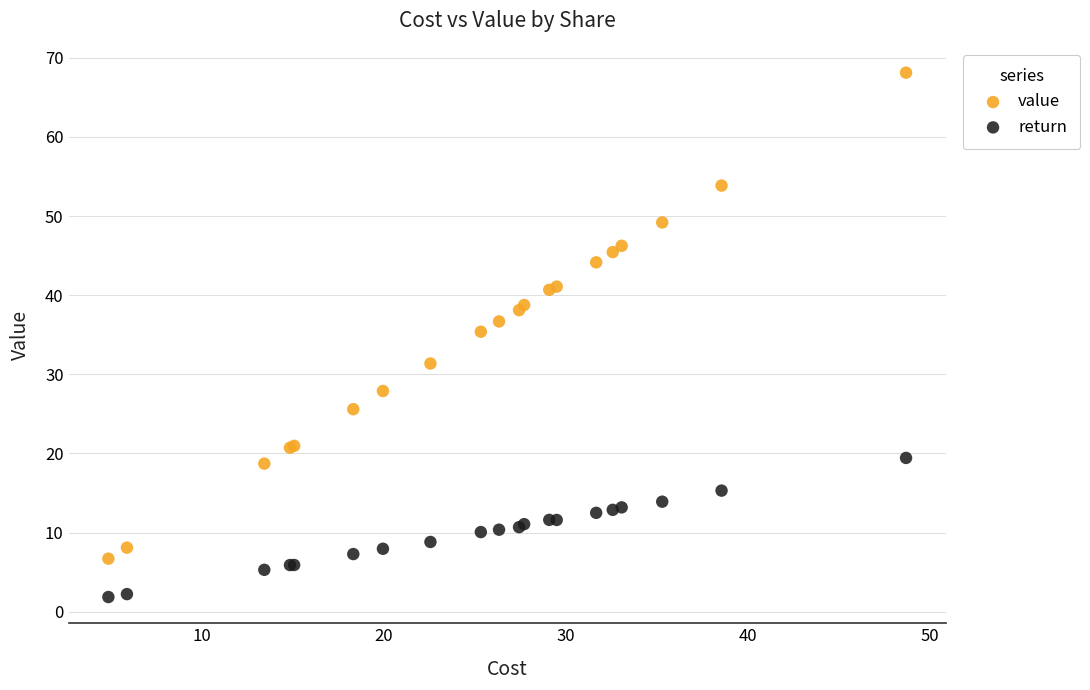

Which series contains the highest Y value?

value